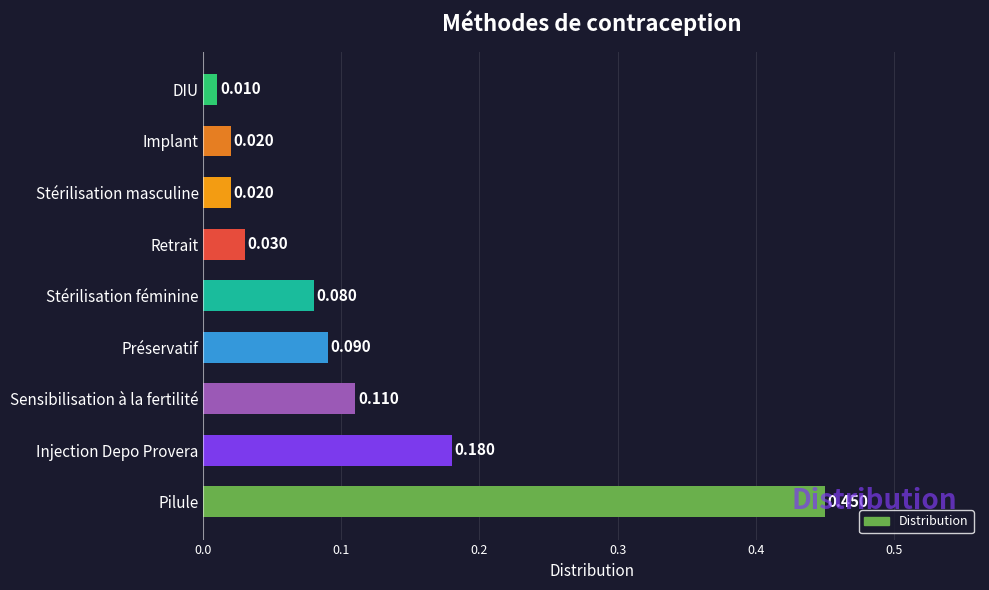

Which category has the lowest value across all series?

DIU